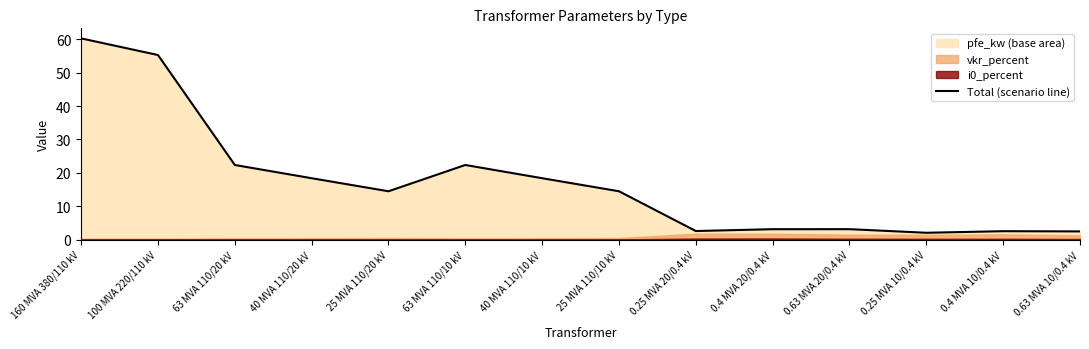

Which has a higher value, 40 MVA 110/20 kV or 25 MVA 110/20 kV?

40 MVA 110/20 kV